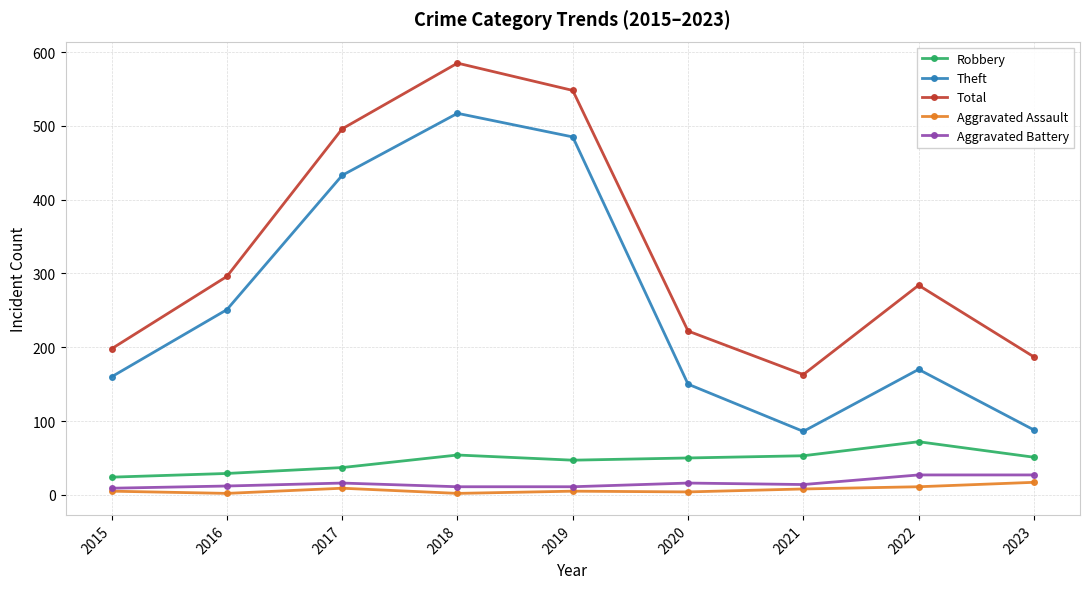

True or false: Robbery and Aggravated Battery cross at least once.

False